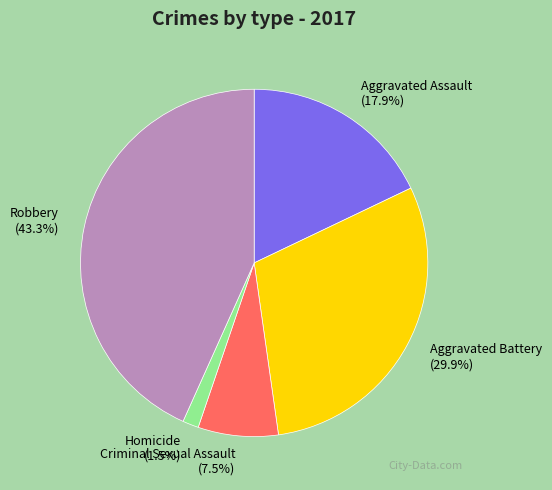

To the nearest percent, what is the average slice percentage?

20%